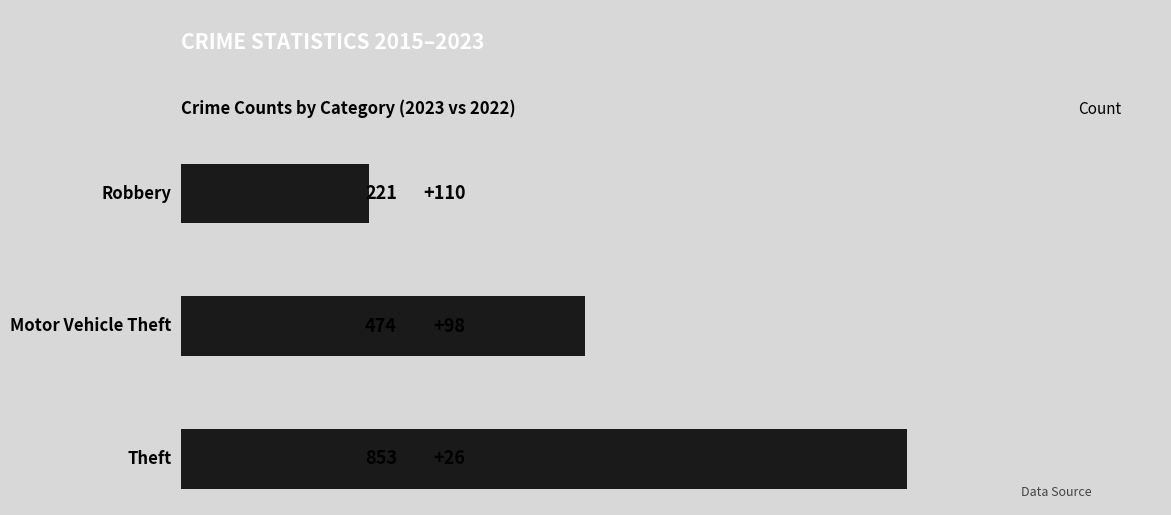

What is the difference between the maximum and second lowest values?

379